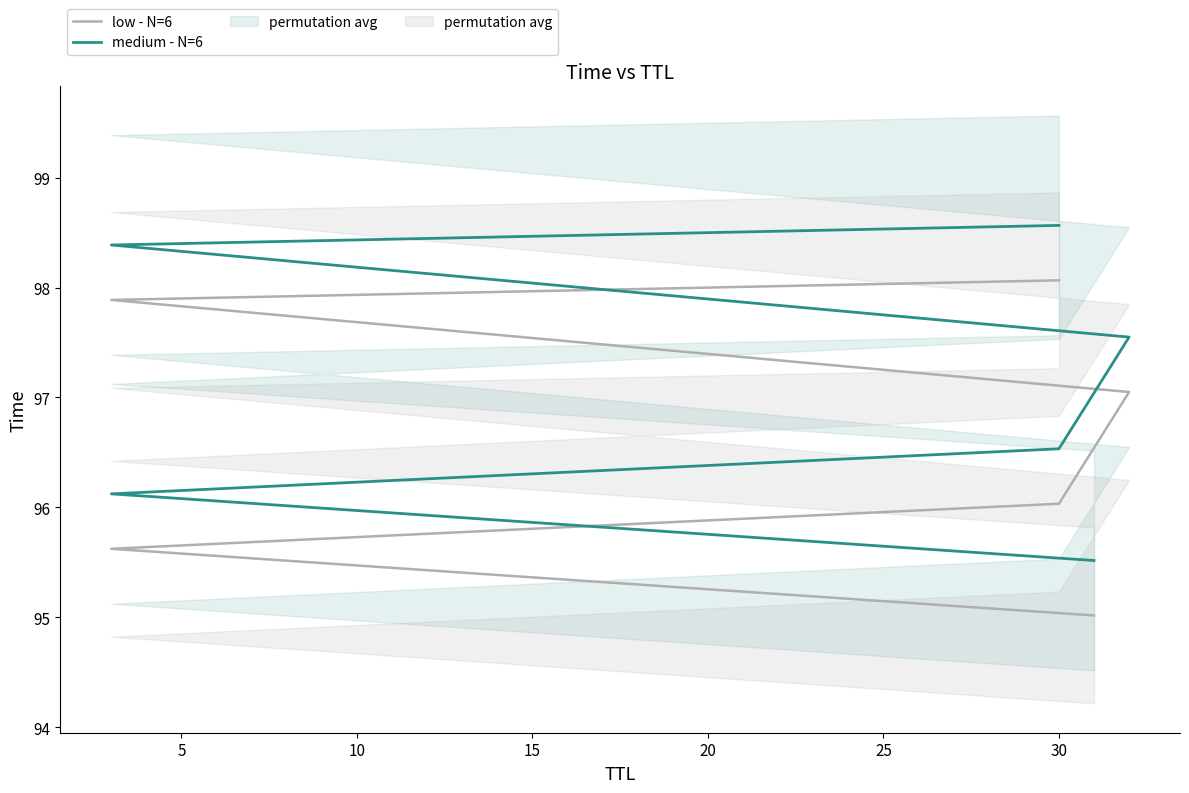

What is the sum of all medium - N=6 values?

582.7